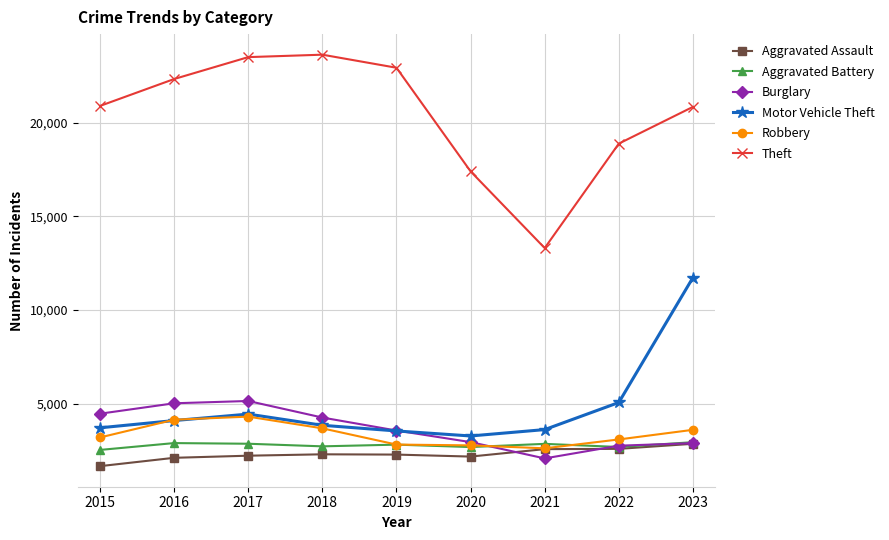

What is the average value of the Aggravated Assault series?

2311